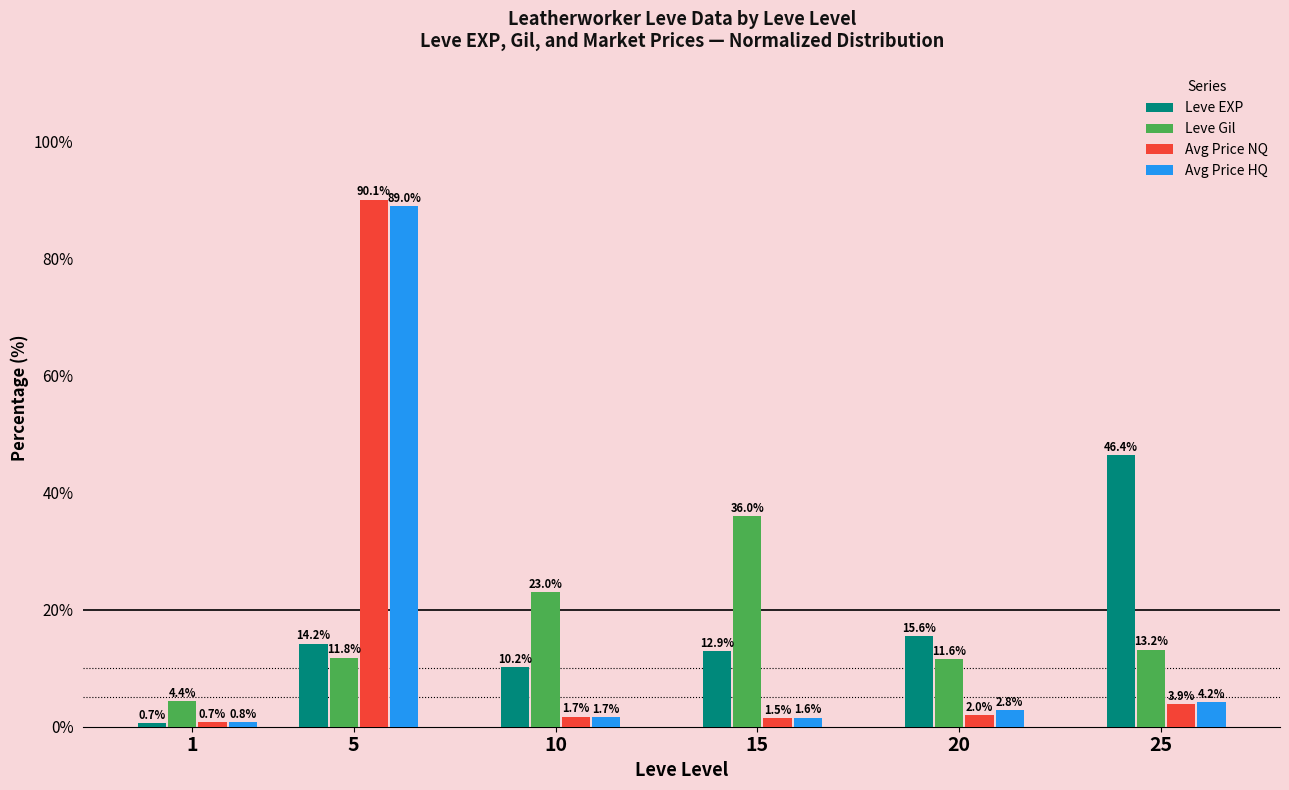

What is the smallest value displayed?

0.7